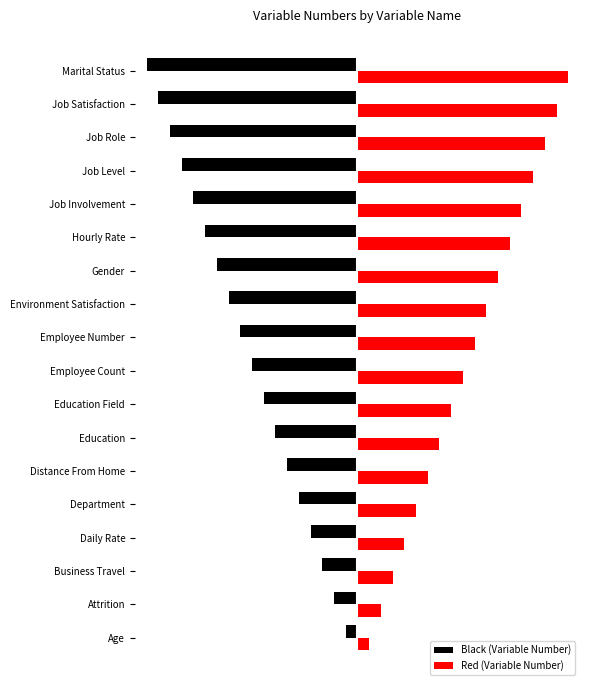

What is the value of the Black (Variable Number) bar at the 6th from the left?

-6